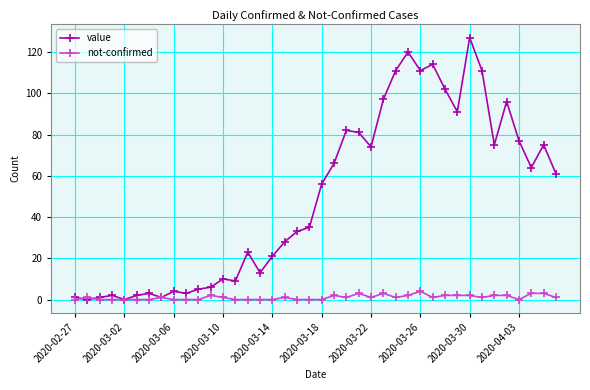

What is the greatest value displayed?

127